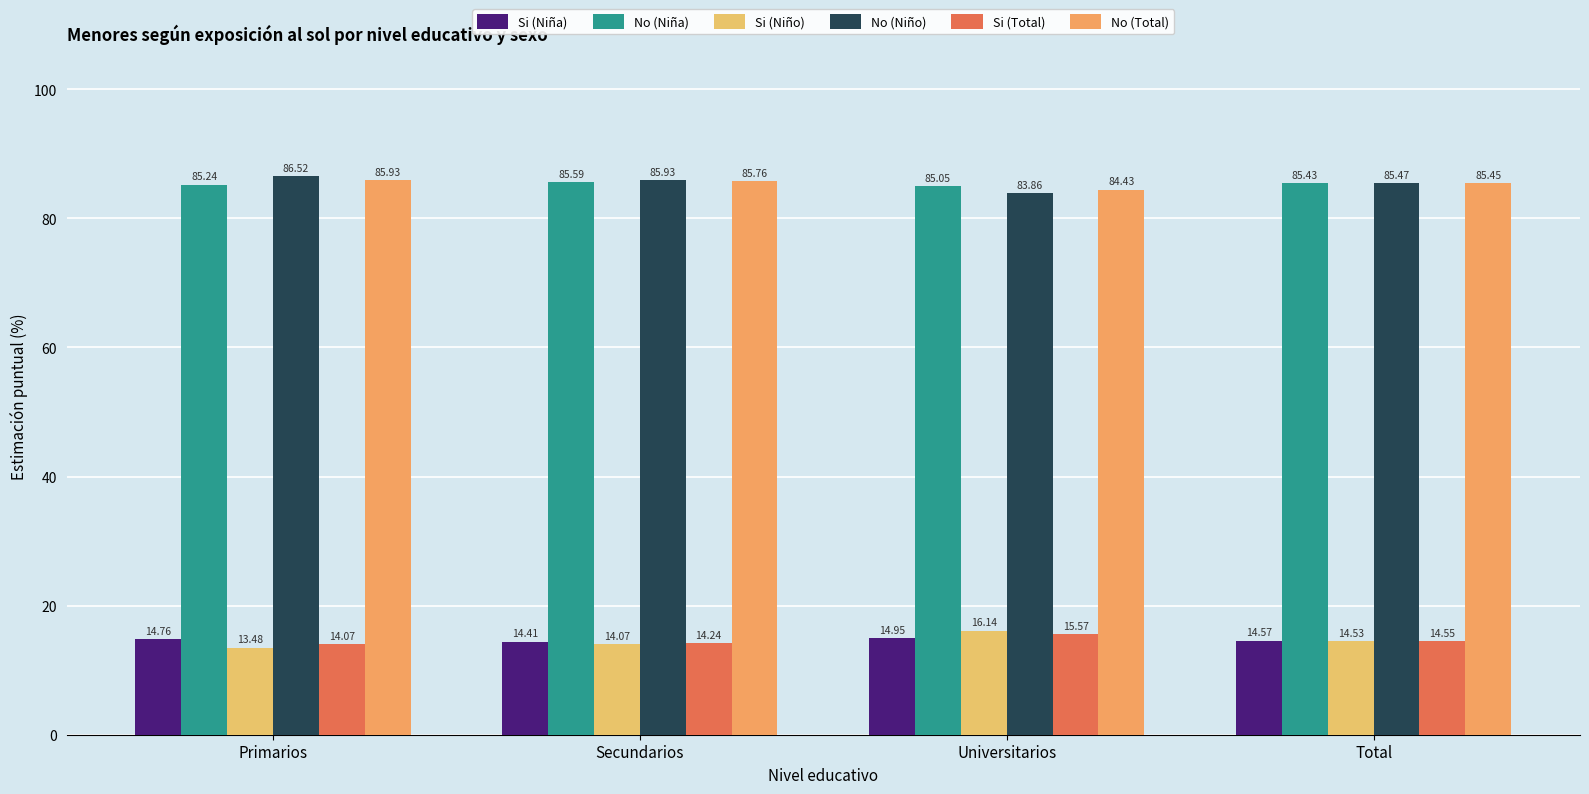

What is the average value of the No (Total) series?

85.4